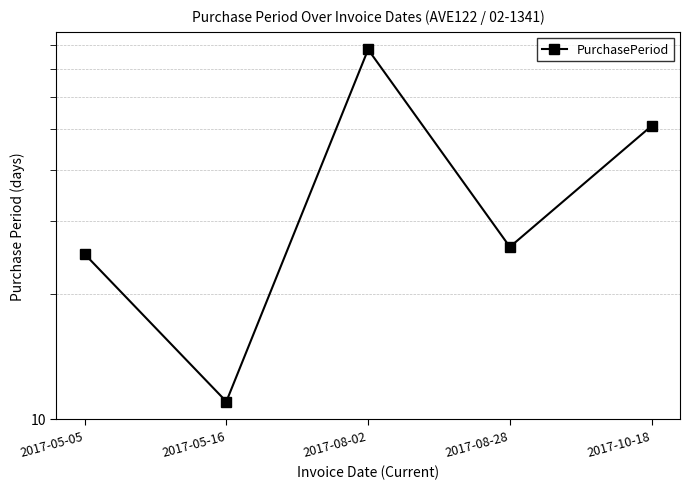

Does the chart have visible grid lines?

Yes